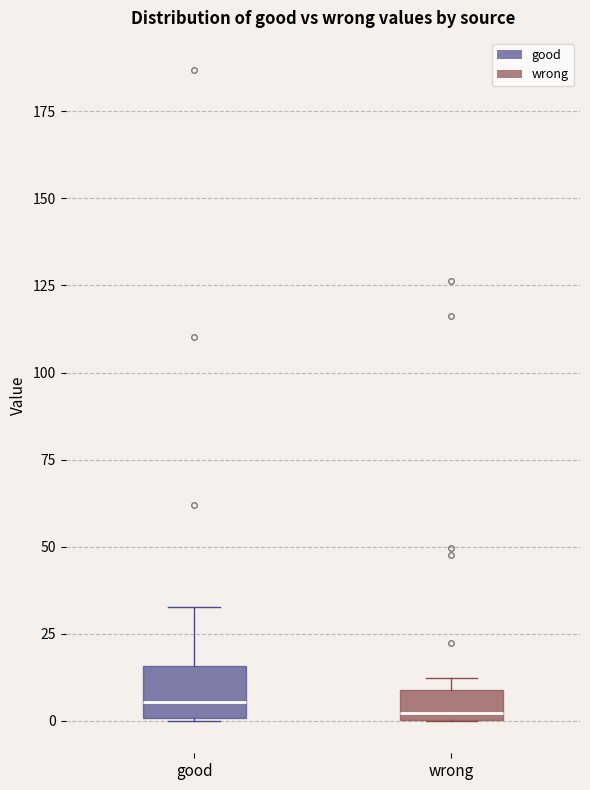

Reading left to right, read every box against the y-axis: the position of its median line, the range the box covers, and the ends of its whiskers. The values are not printed on the chart, so give them approximately, as read against the axis.

good: median 5, box 0 to 15, whiskers 0 to 35
wrong: median 0 (just above the box's lower edge), box 0 to 10, whiskers 0 to 10 (just above the box's upper edge)